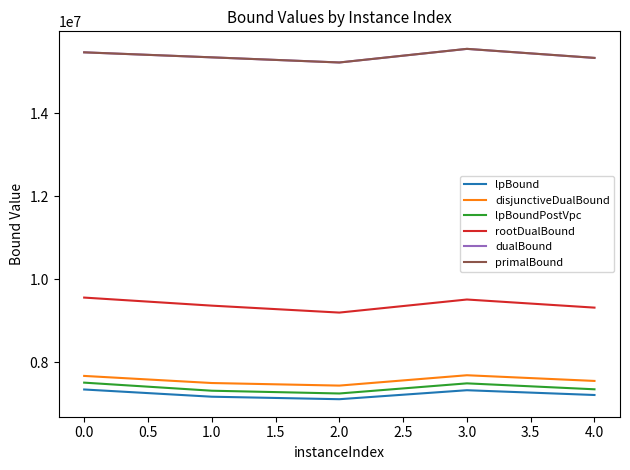

Which category has the lowest value in the primalBound series?

2.0